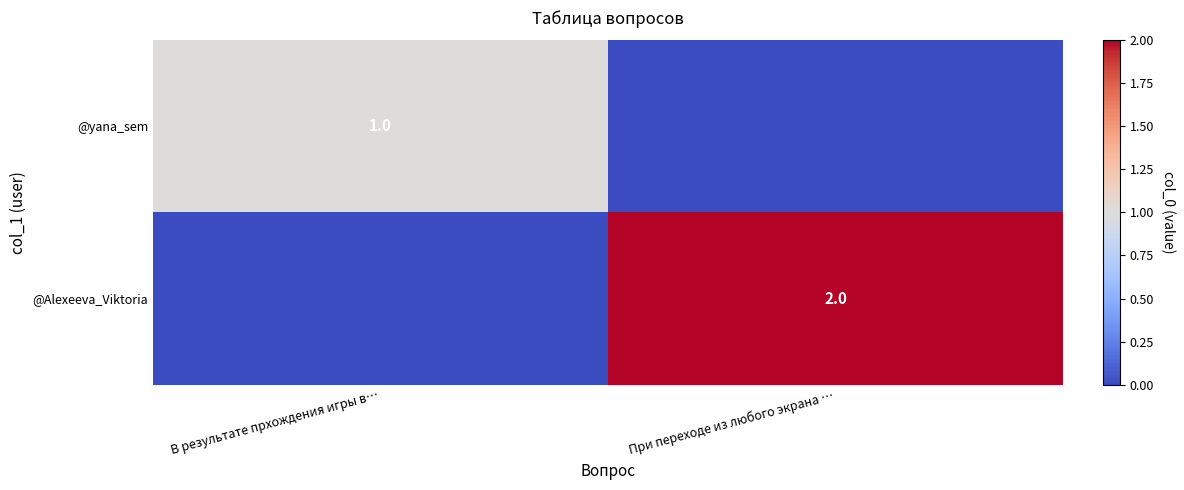

The @yana_sem series shows 1 at В результате прхождения игры в…. True or false?

True